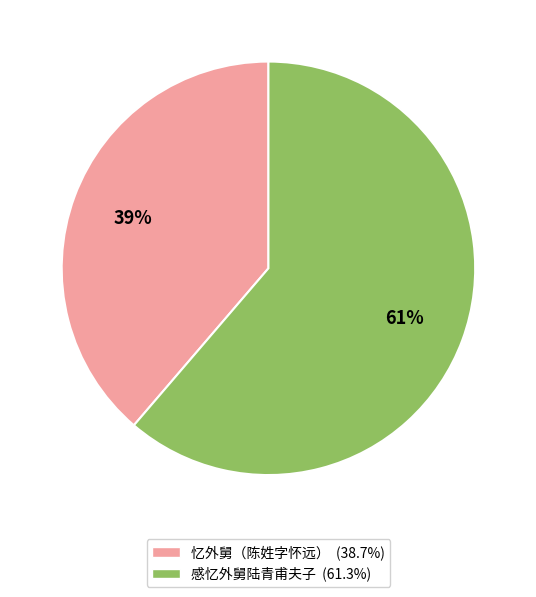

To the nearest percent, what portion does 忆外舅（陈姓字怀远） represent?

39%